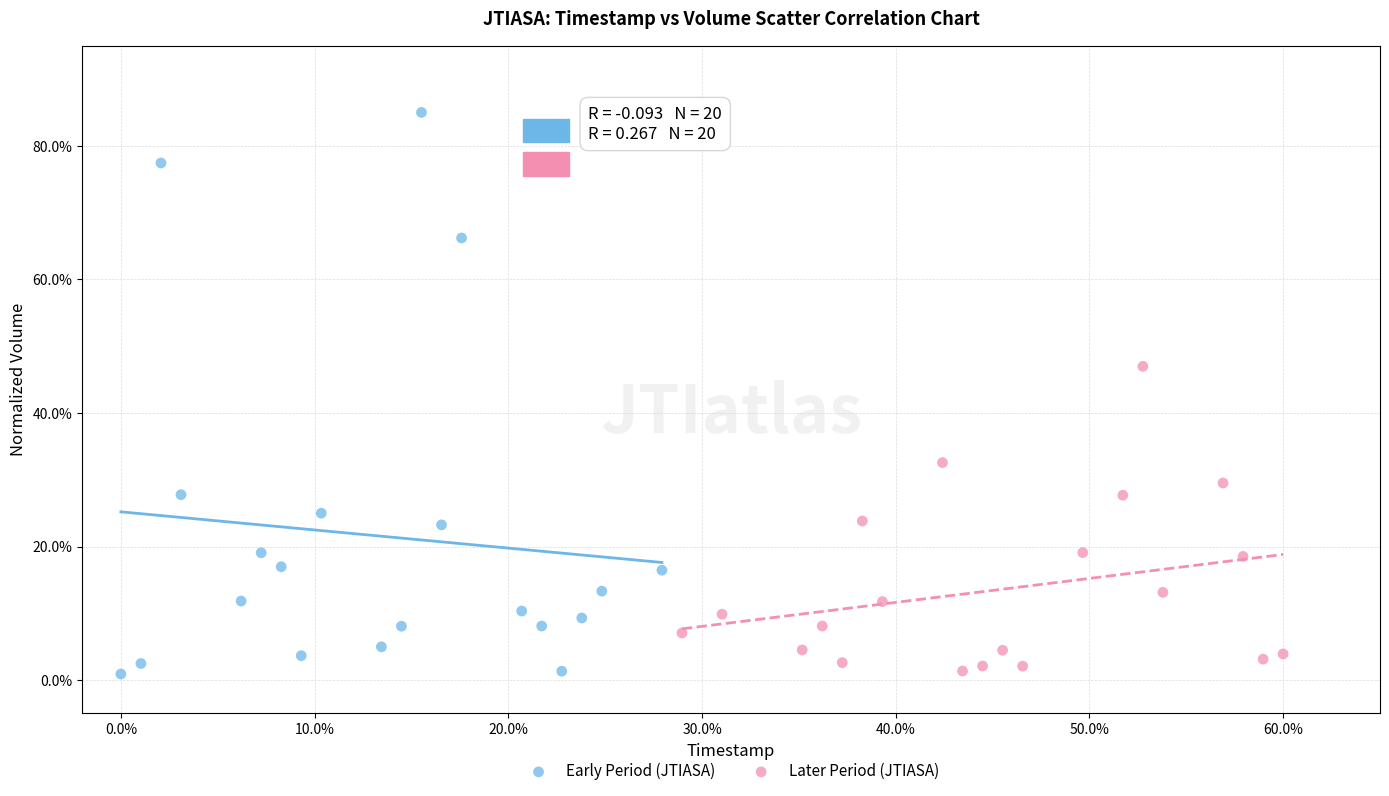

What are all the series names shown in the legend?

Early Period (JTIASA), Later Period (JTIASA)